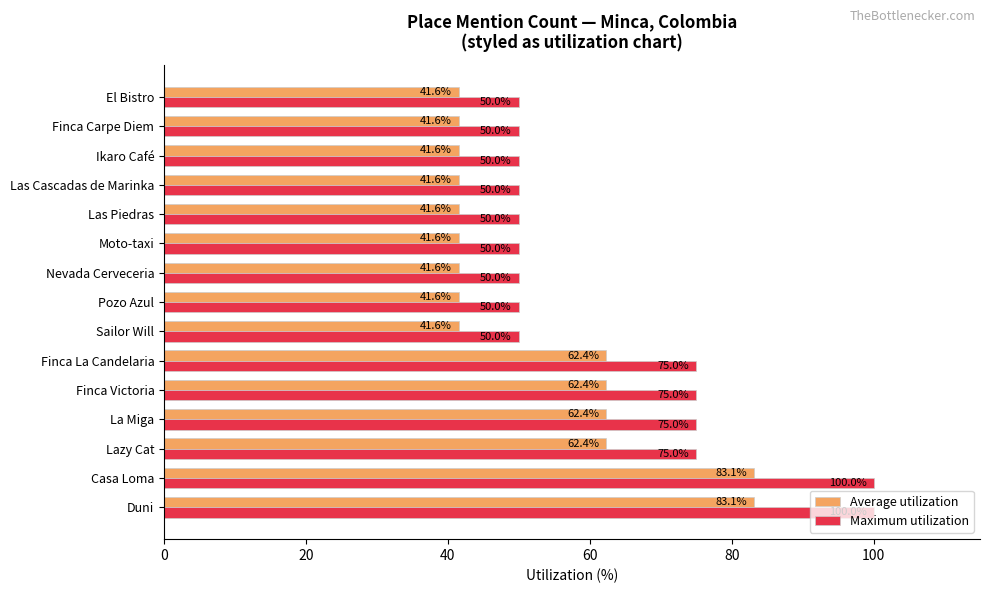

At Las Cascadas de Marinka, list the series in order from smallest to largest.

Average utilization, Maximum utilization